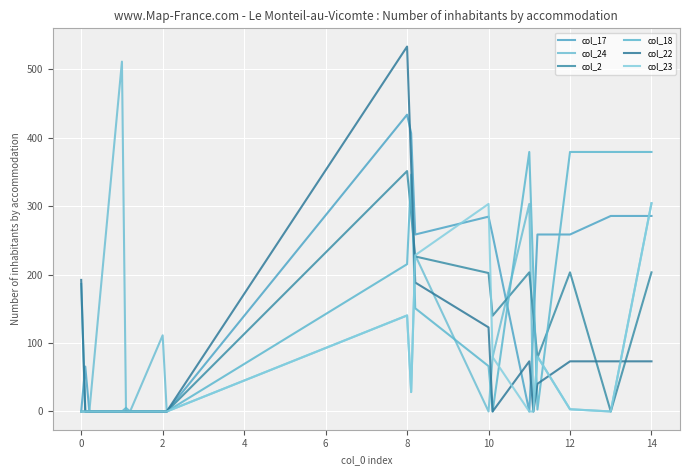

At which label does col_18 first exceed 66?

0